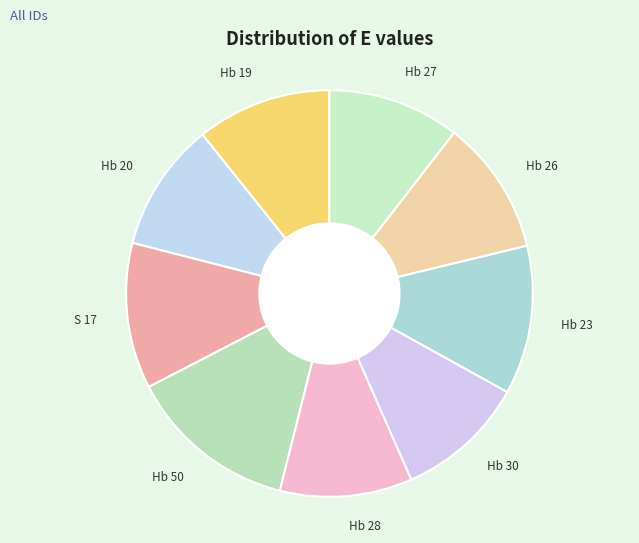

Between Hb 26 and Hb 23, which is larger?

Hb 23